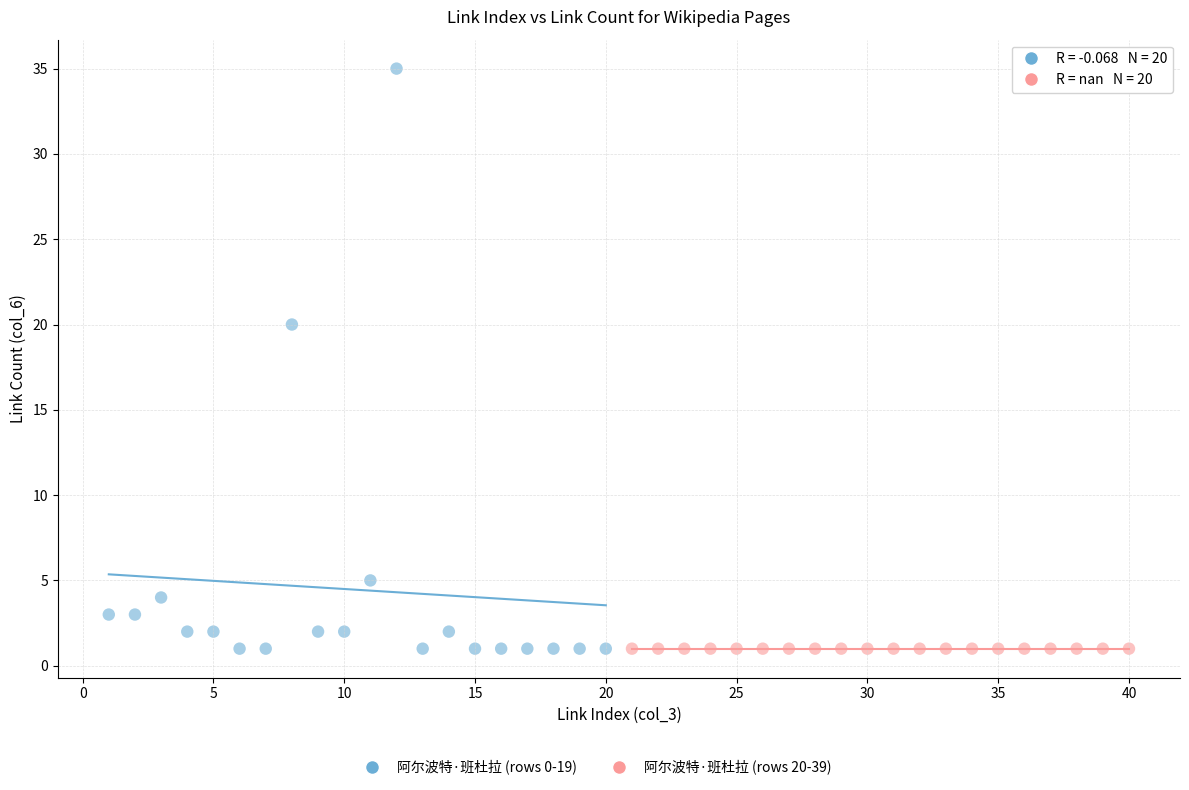

Which series reaches the maximum Y coordinate?

阿尔波特·班杜拉 (rows 0-19)